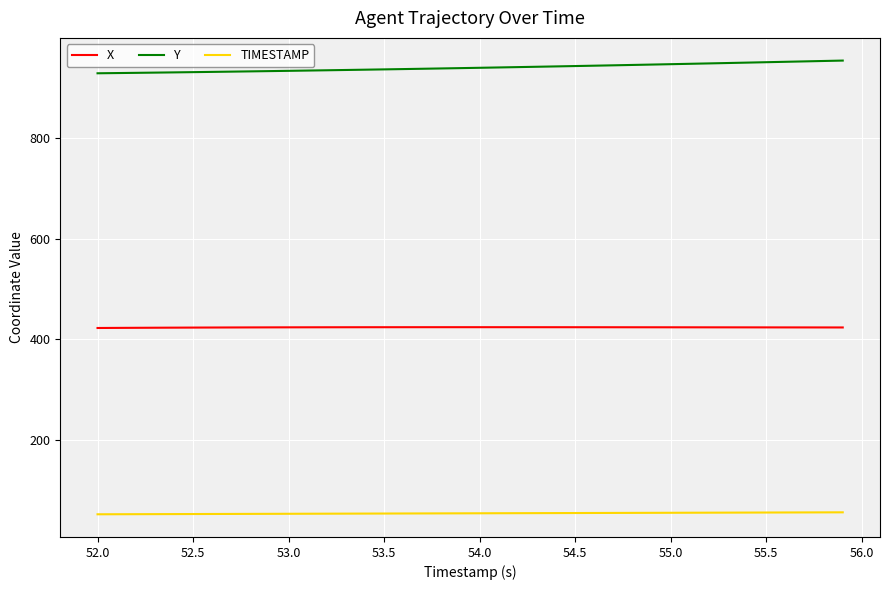

True or false: TIMESTAMP and Y cross at least once.

False